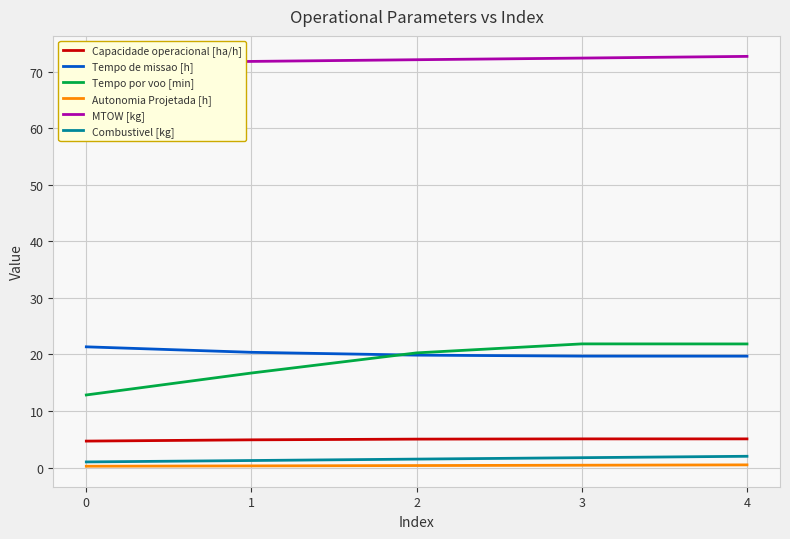

Is the value of MTOW [kg] at 1 greater than the value of Combustivel [kg] at 1?

Yes